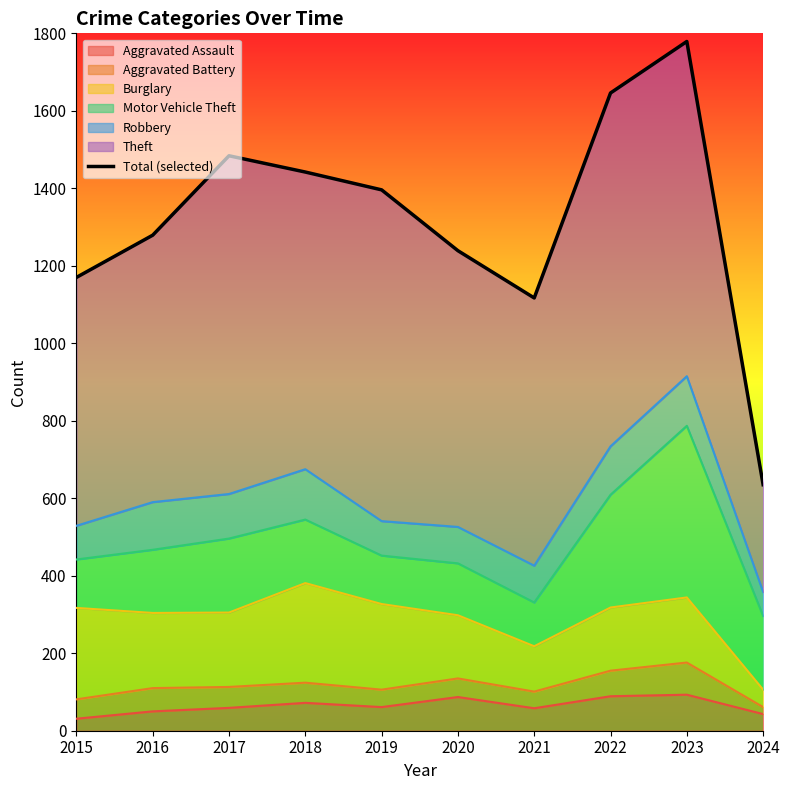

At which category does the data reach its first local peak?

2017